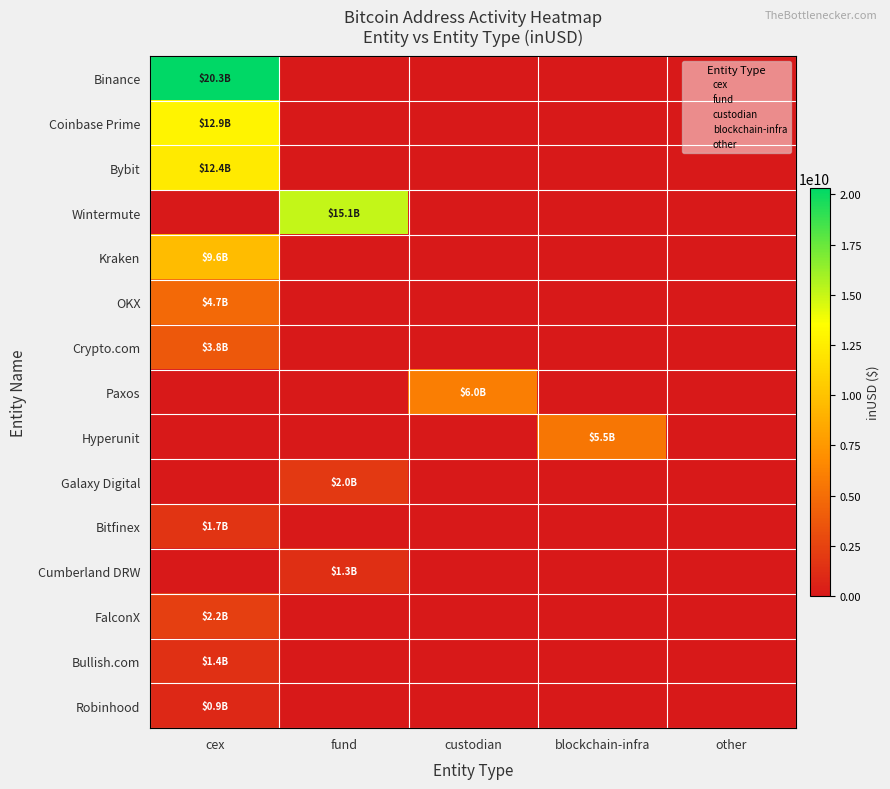

At which category is the sum across all series the highest?

cex